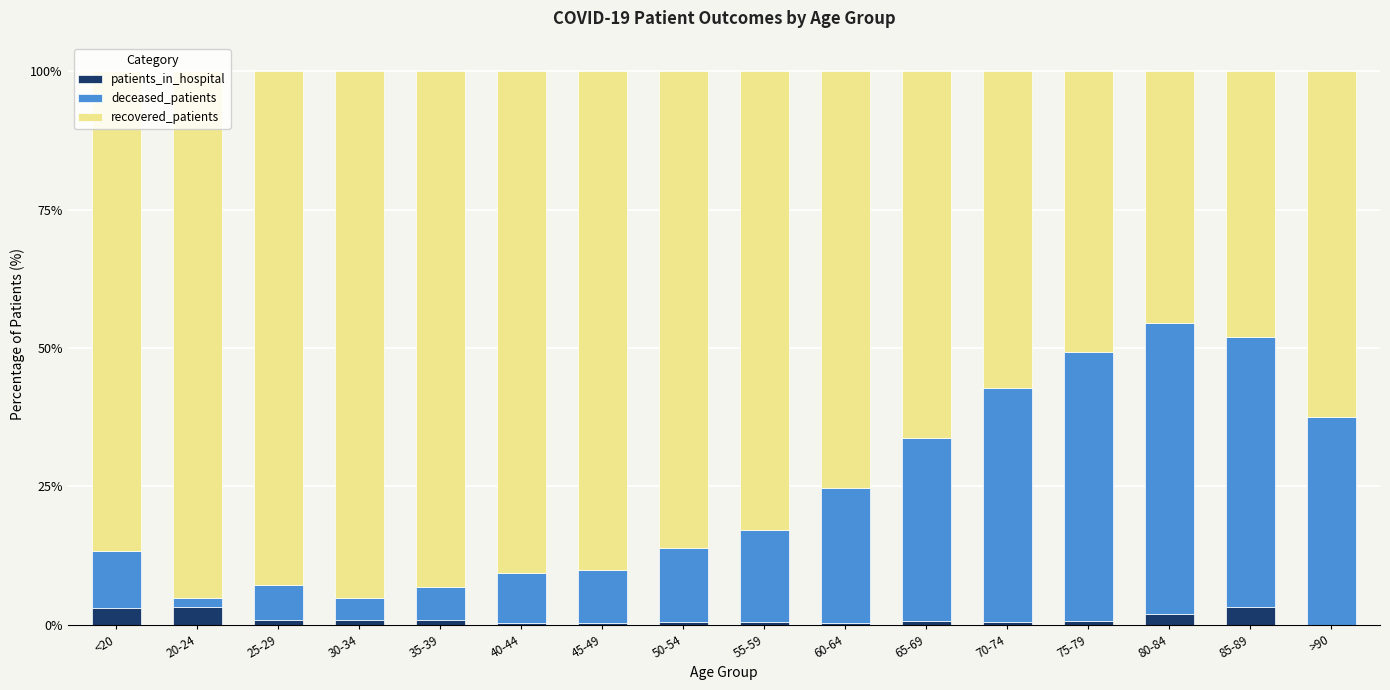

What is the total value across all series at >90?

100.0